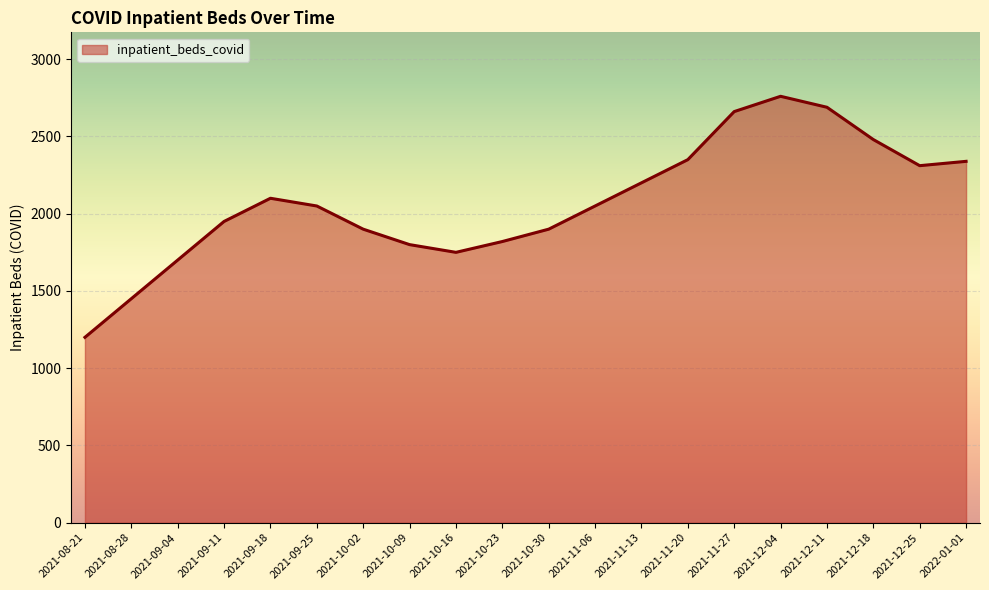

Is it true that the value at 2021-09-25 is 548?

False